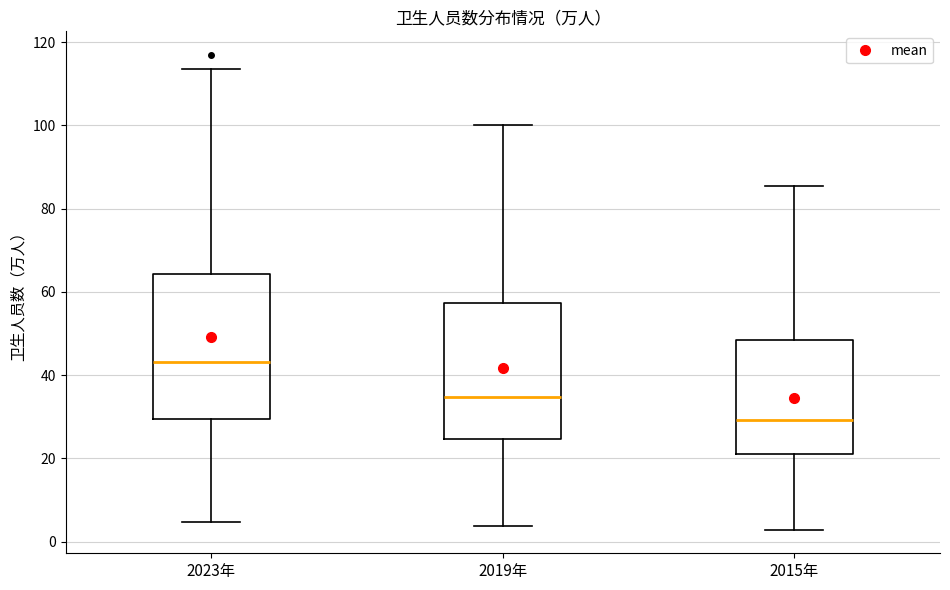

Reading left to right, transcribe this box plot: for each box, give where its median line is, the range the box spans, and where its two whiskers end, as read against the y-axis. The values are not printed on the chart, so give them approximately, as read against the axis.

2023年: median 44, box 30 to 64, whiskers 4 to 114
2019年: median 34, box 24 to 58, whiskers 4 to 100
2015年: median 30, box 22 to 48, whiskers 2 to 86